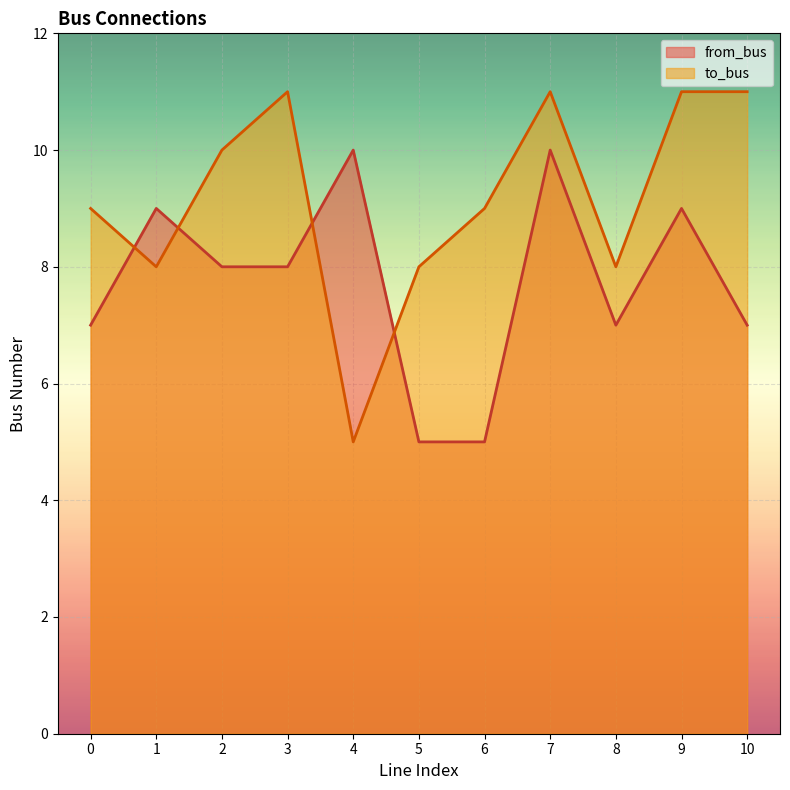

What is the sum of all to_bus values?

101